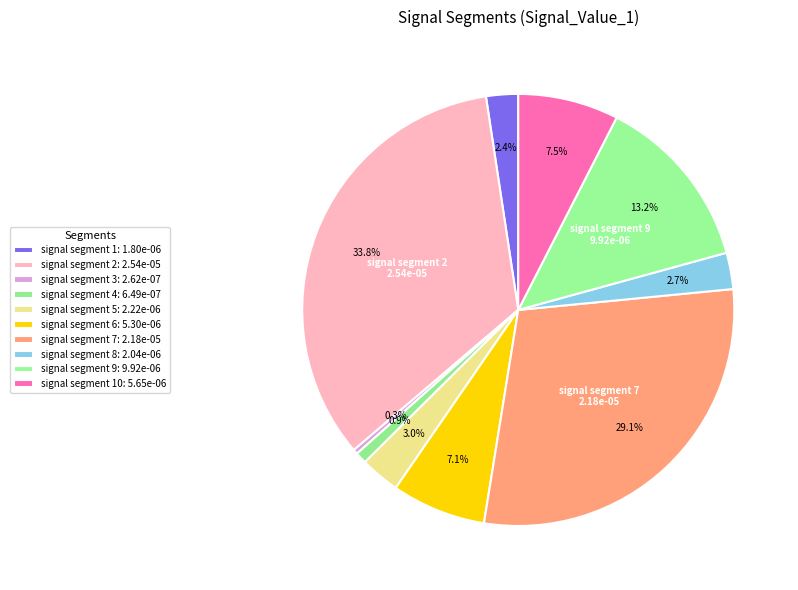

How many segments does this pie chart have?

10